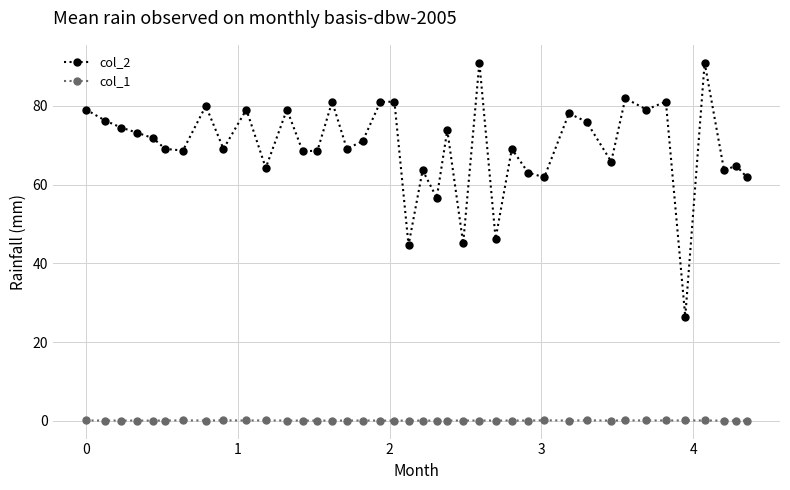

Which series has the largest total across all categories?

col_2